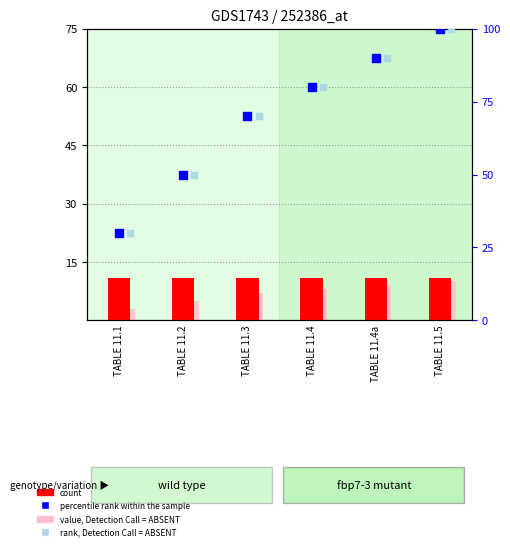

What is the total value across all series at TABLE 11.2?

116